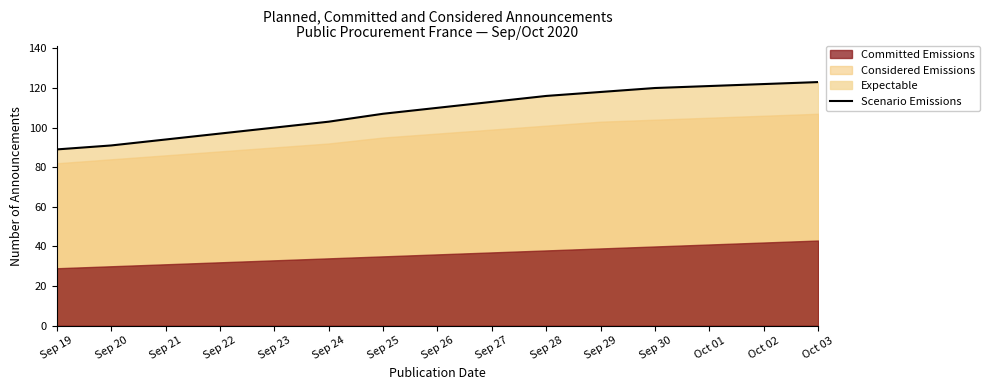

At which category does the chart reach its peak across all series?

Oct 03